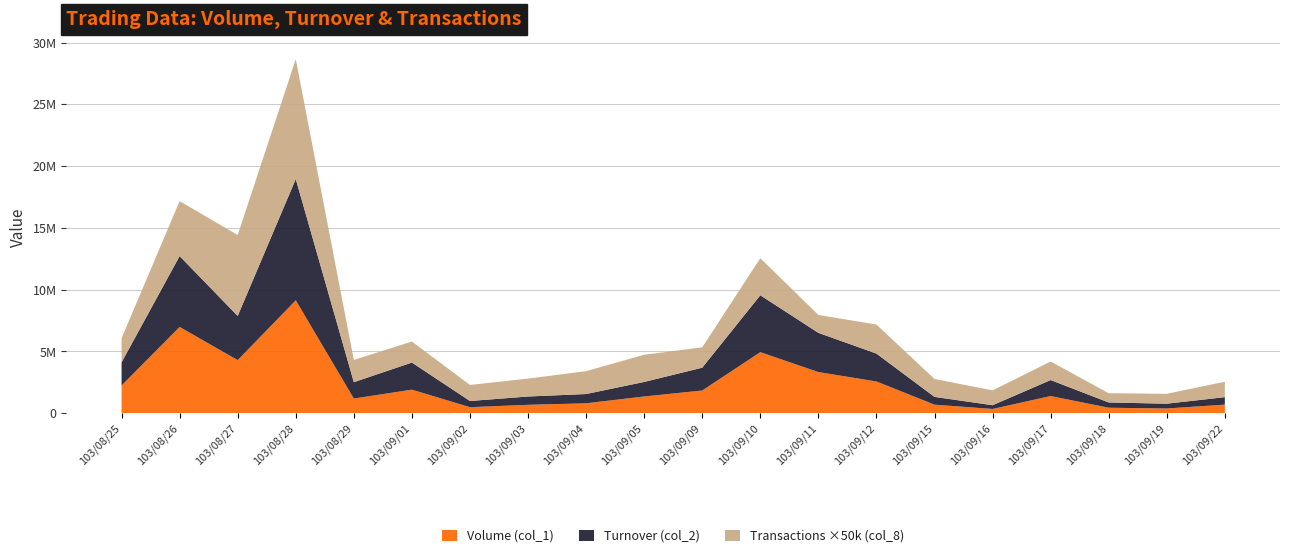

Reading right to left, transcribe all the data shown in this chart.

Volume (col_1): 693000	380000	442000	1388000	341000	690000	2569000	3329000	4939000	1836000	1353000	801000	679000	485000	1905000	1186000	9137000	4295000	6982000	2239000
Turnover (col_2): 603550	389120	424390	1293710	303940	629610	2255930	3172800	4606620	1845720	1176000	750060	670640	500320	2193020	1324800	9815690	3574670	5734810	1874160
Transactions (col_8): 25	16	15	30	24	29	47	29	60	33	44	37	29	26	34	36	194	131	89	39